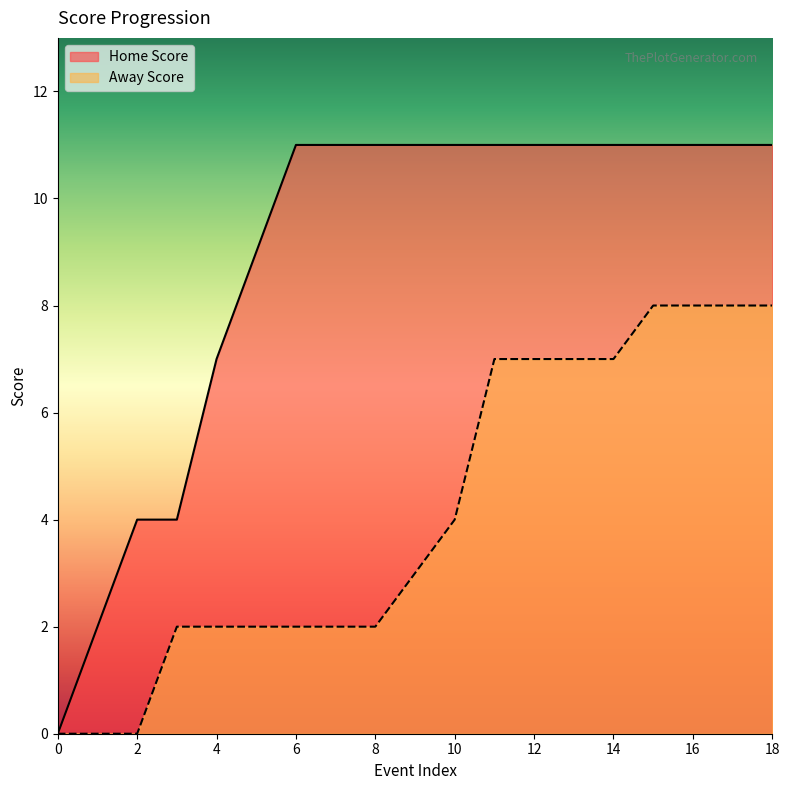

Is it true that Home Score equals 6 at 3?

False